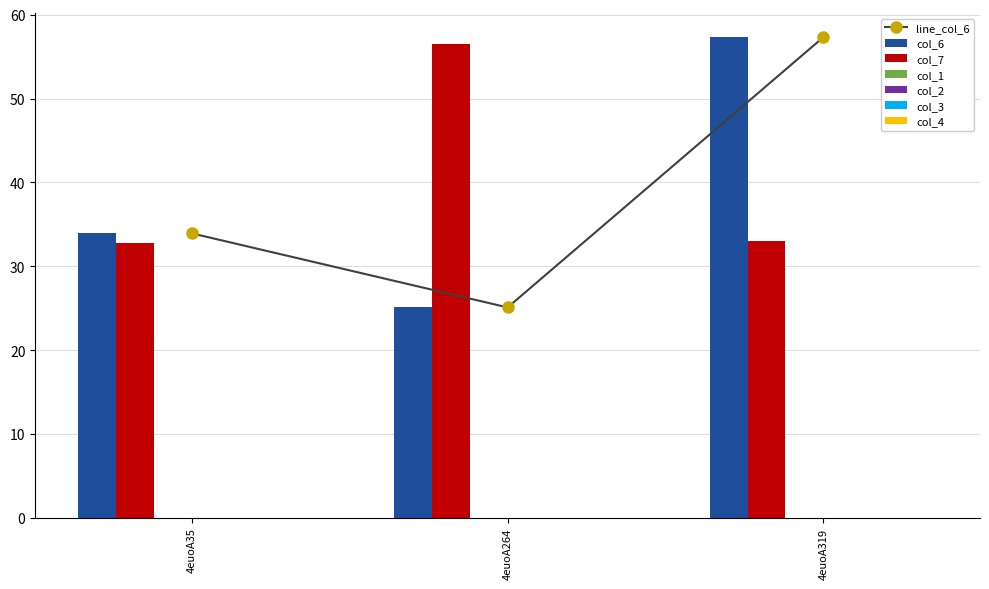

Reading left to right, transcribe all the data shown in this chart.

col_6: 33.9	25.1	57.3
col_7: 32.8	56.4	33.0
col_1: 0.0	0.0	0.0
col_2: 0.0	0.0	0.0
col_3: 0.0	0.0	0.0
col_4: 0.0	0.0	0.0